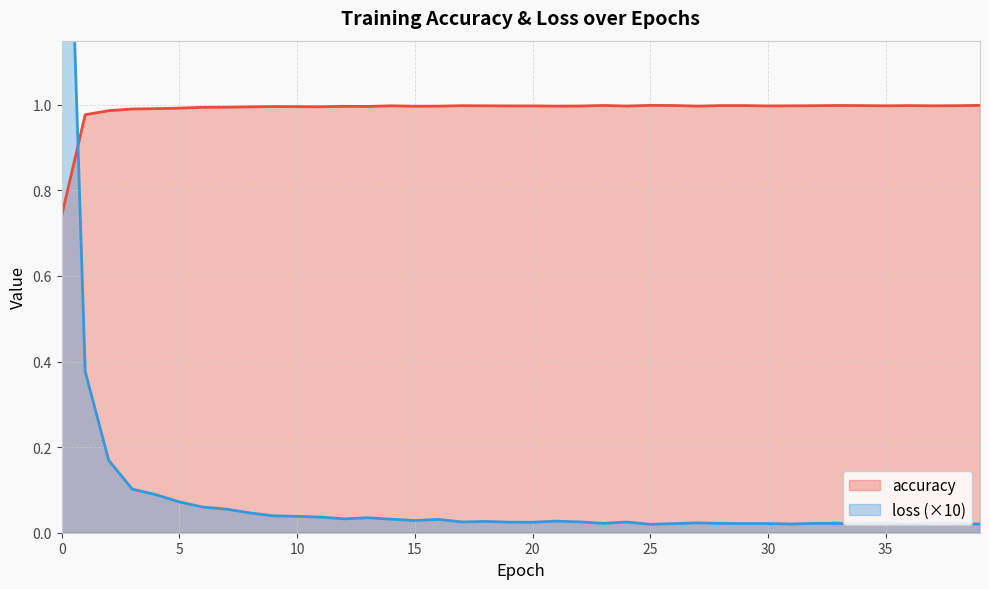

At which category does loss reach its first local peak?

13